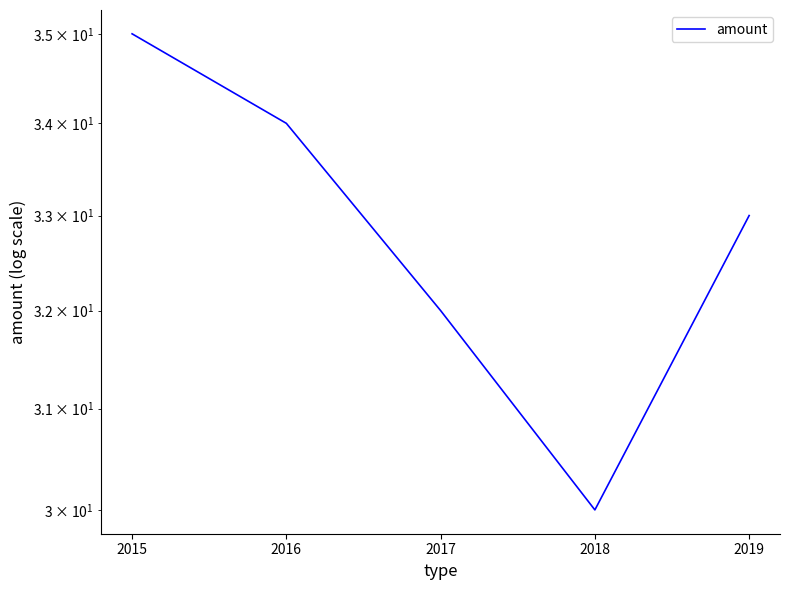

Count the number of data series in this chart.

1